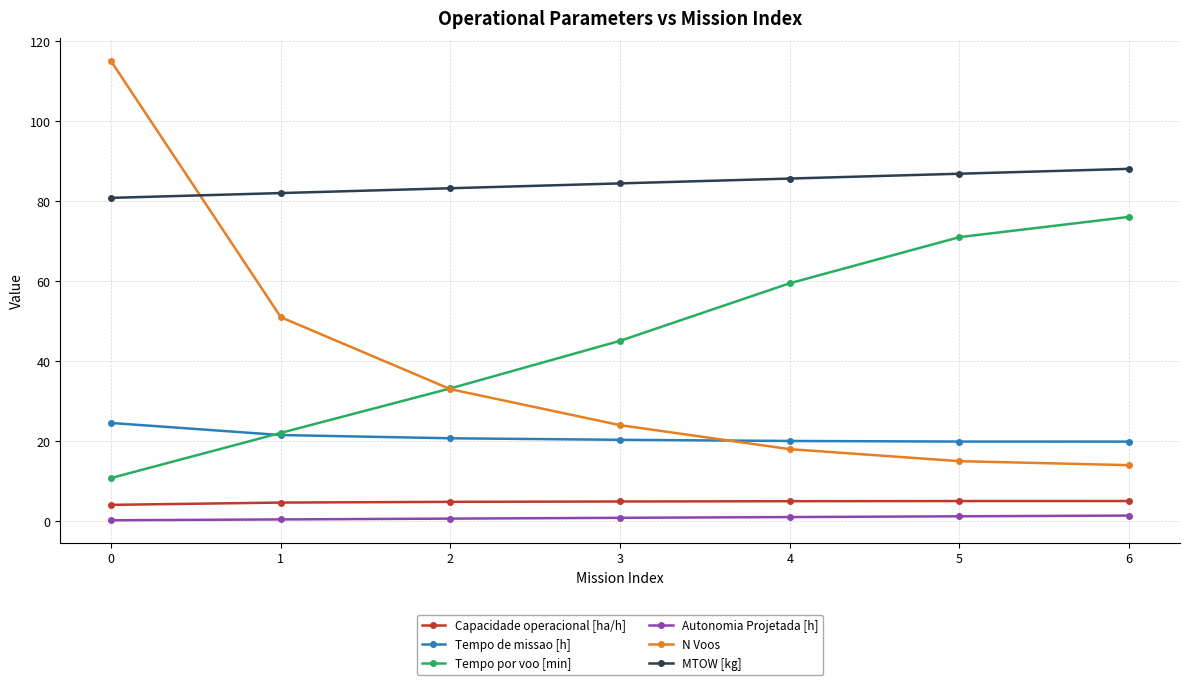

Which series has the widest spread of values?

N Voos